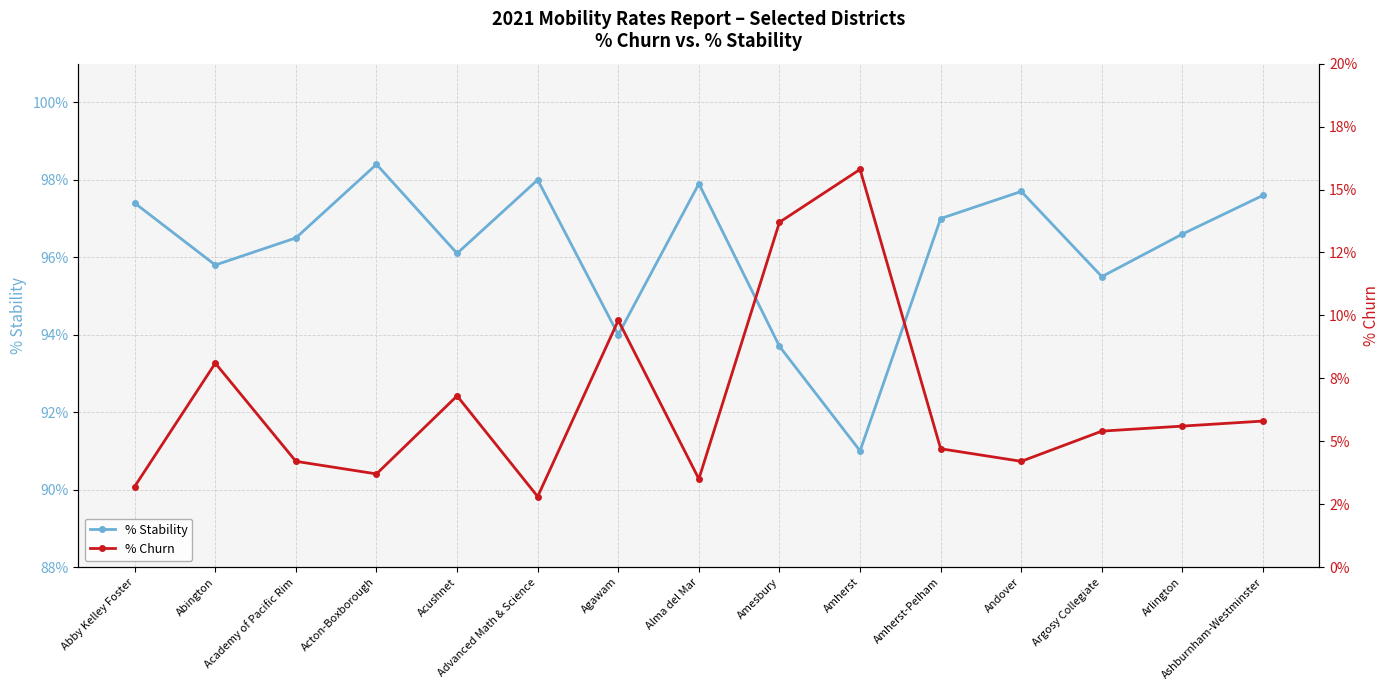

True or false: % Churn has more than 0 points higher than both neighbors.

True